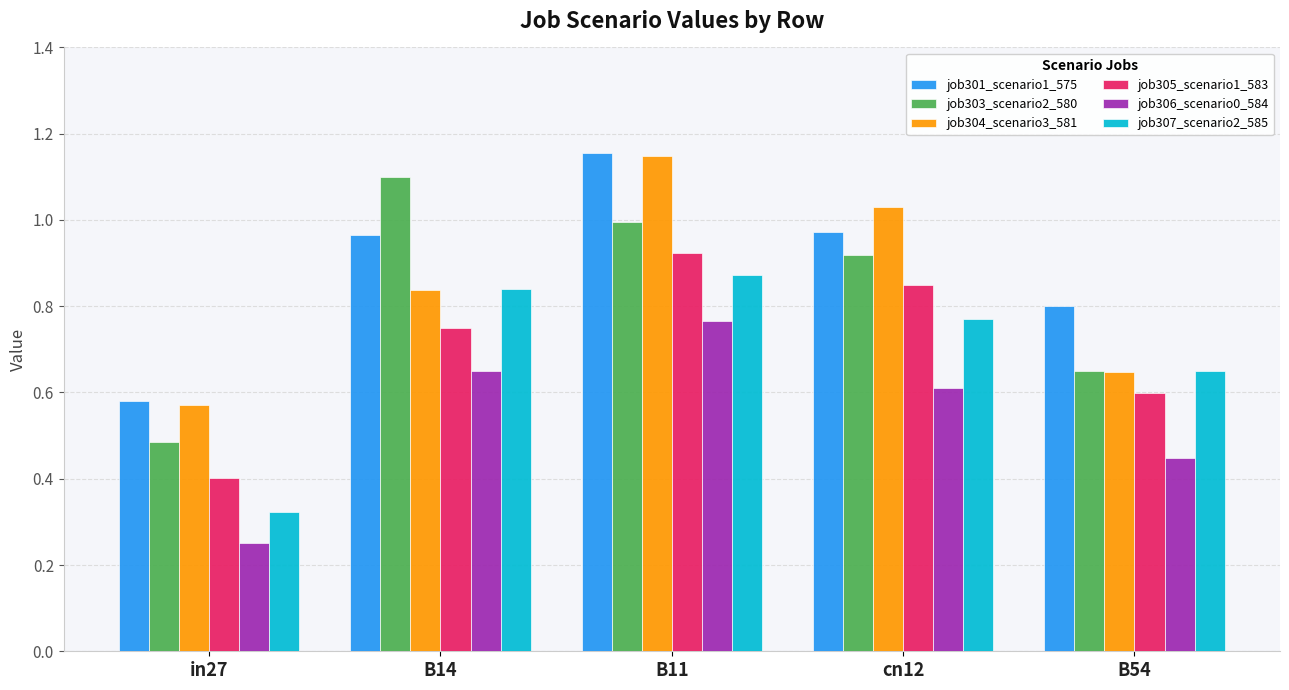

Are the bars horizontal?

No